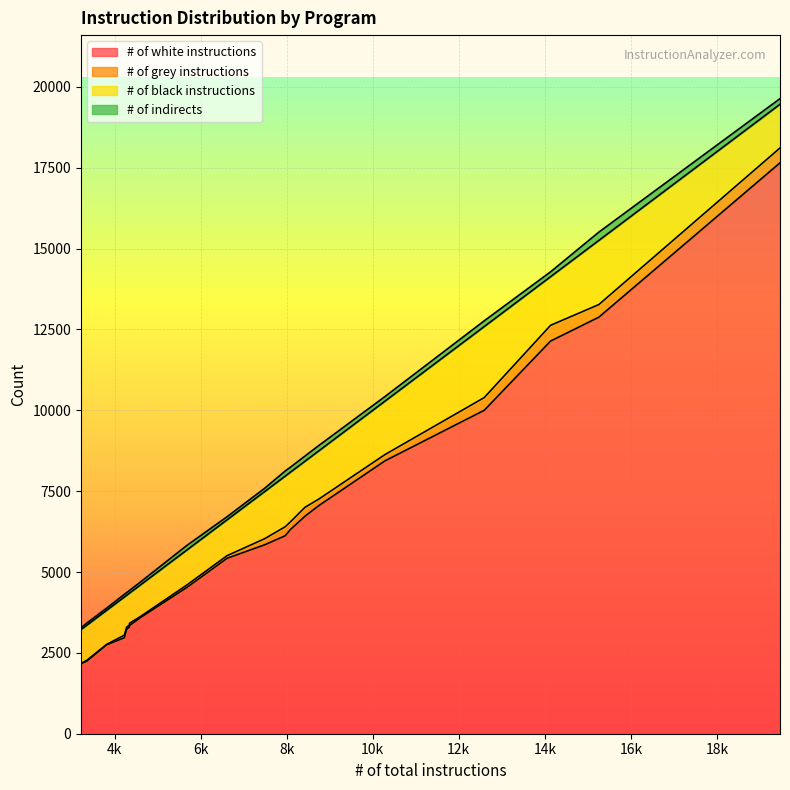

What is the lowest value of the # of white instructions series?

2158